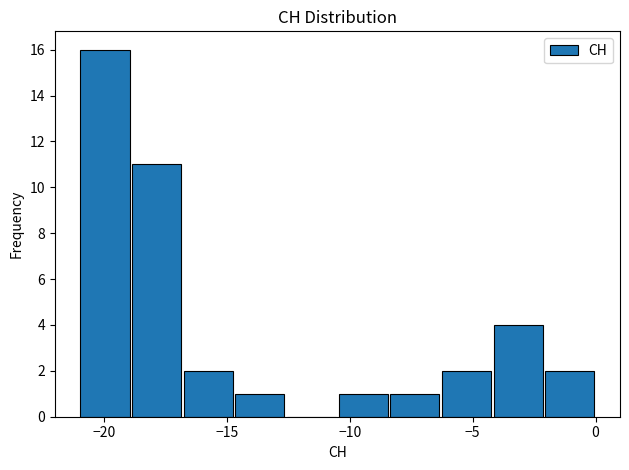

How tall is the bar that spans -8.4 to -6.3 on the x-axis? Neither the bar edges nor the heights are printed on the chart, so give them approximately, as read against the axes.

1